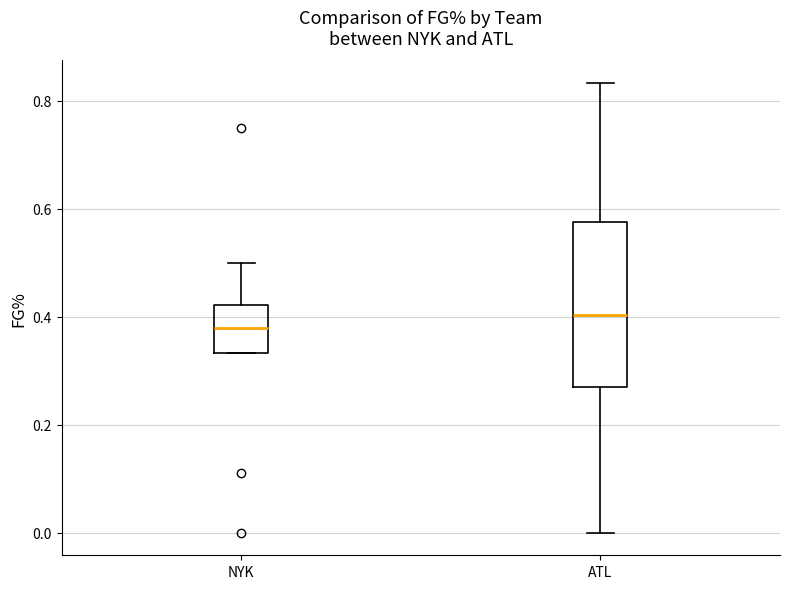

Reading left to right, read every box against the y-axis: the position of its median line, the range the box covers, and the ends of its whiskers. The values are not printed on the chart, so give them approximately, as read against the axis.

NYK: median 0.38, box 0.34 to 0.42, whiskers 0.34 to 0.50
ATL: median 0.40, box 0.28 to 0.58, whiskers 0.00 to 0.84